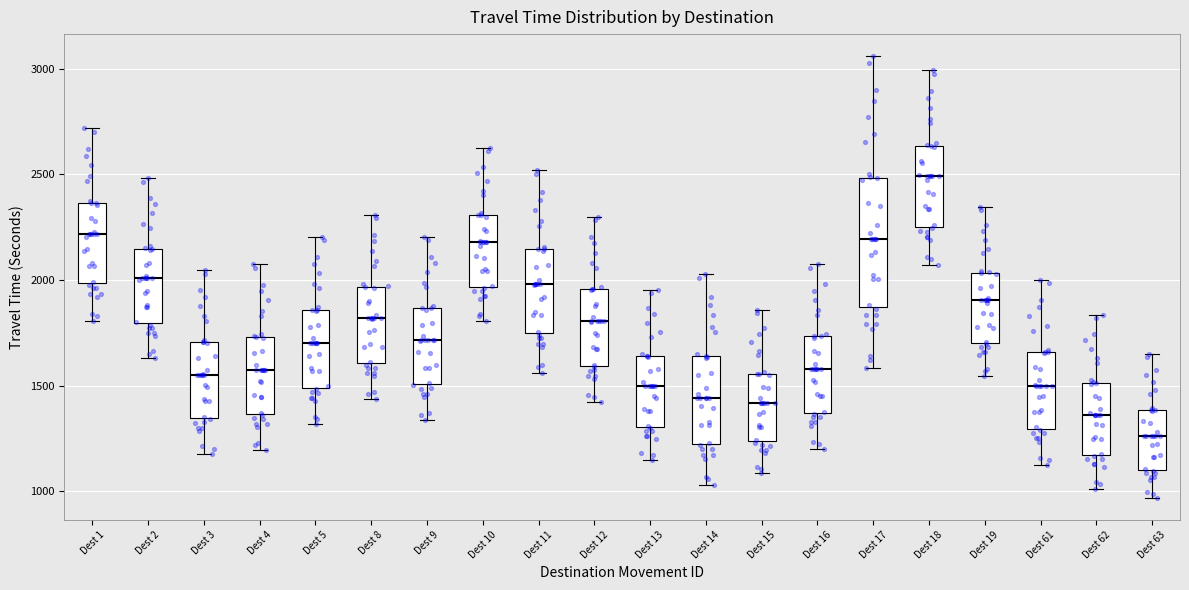

Which box is the tallest, from its lower edge to its upper edge?

Dest 17